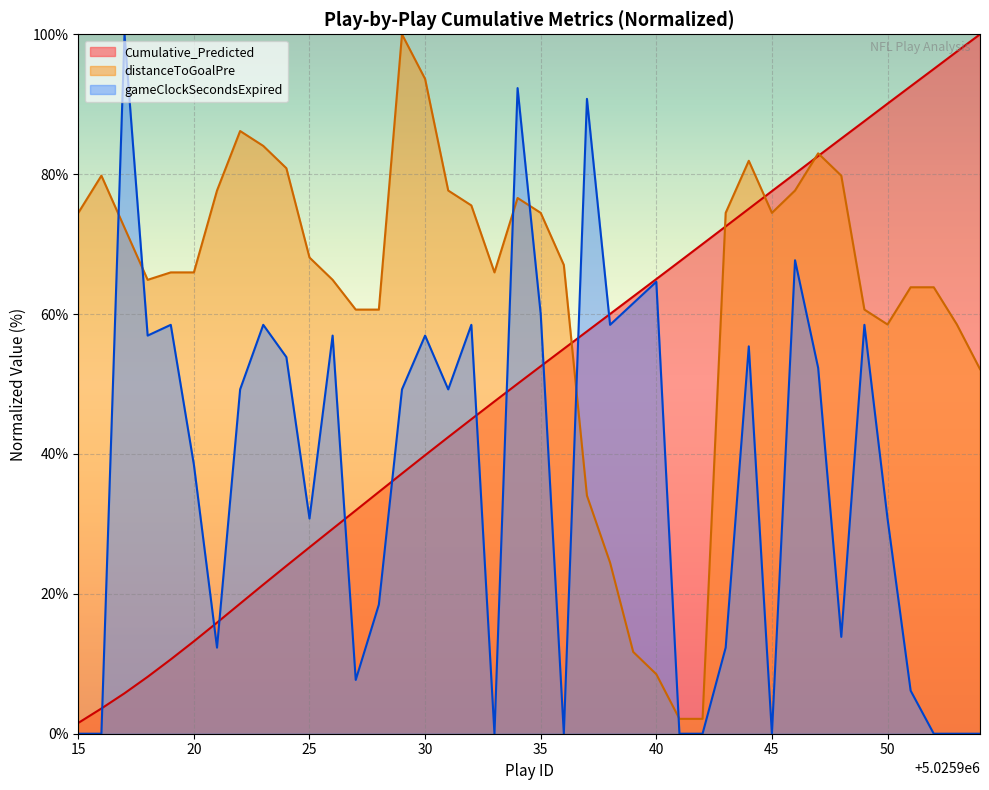

Count the number of data series in this chart.

3